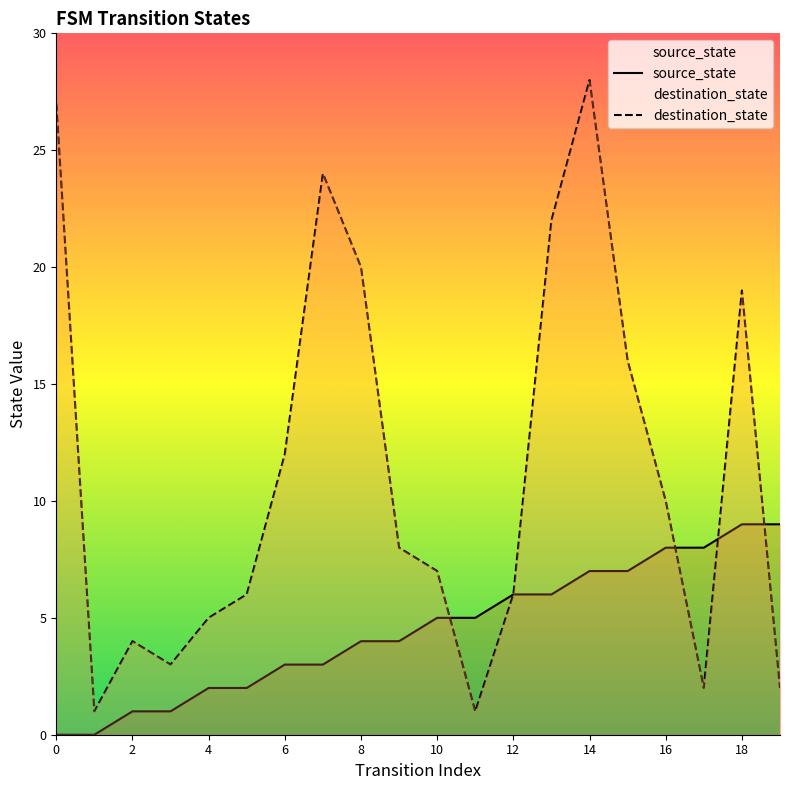

Between which two adjacent categories do source_state and destination_state first intersect?

10 and 11